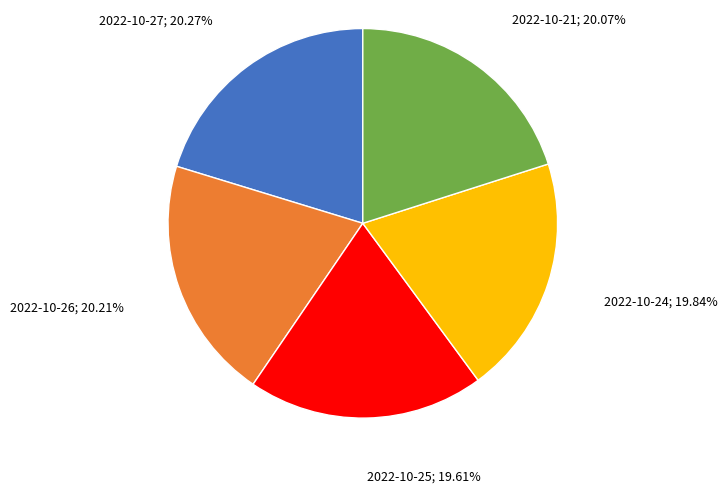

Is there a majority slice in this chart?

No